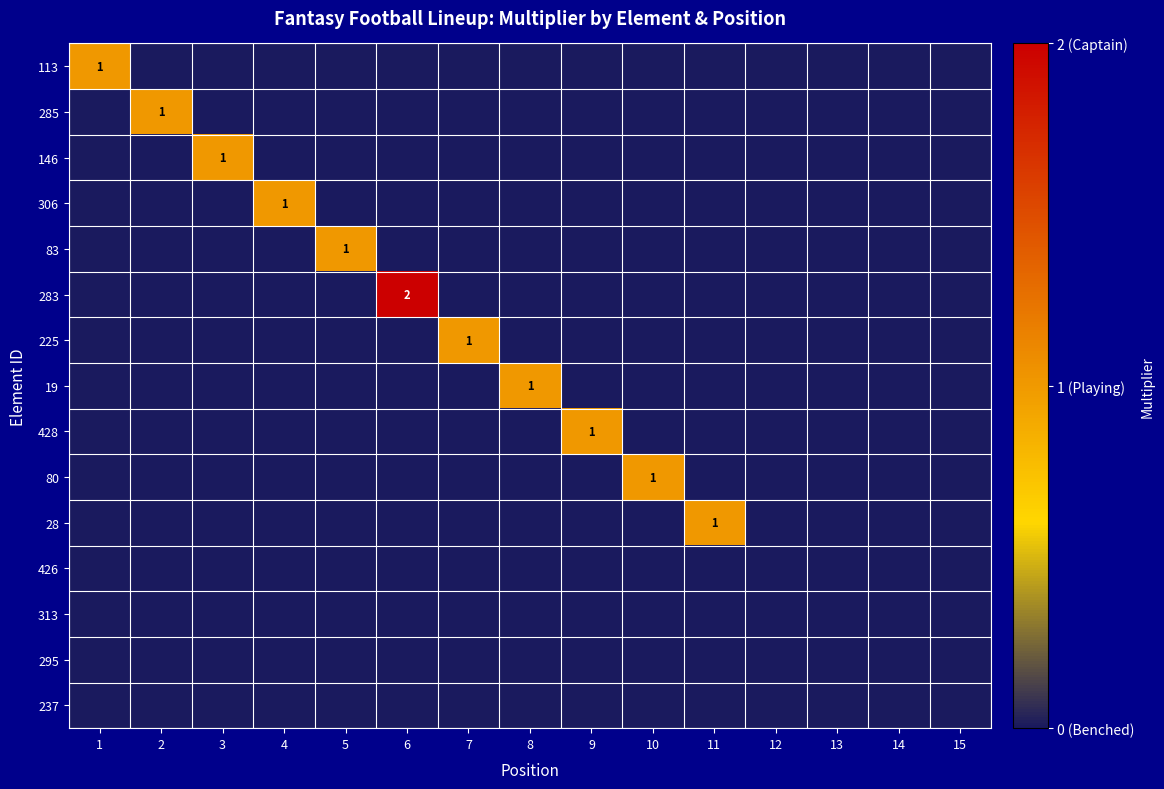

Which series has the widest spread of values?

283